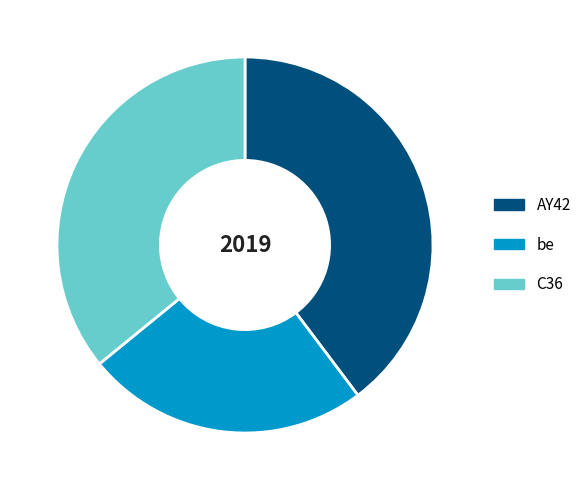

Combined, do be and C36 account for over 50%?

Yes